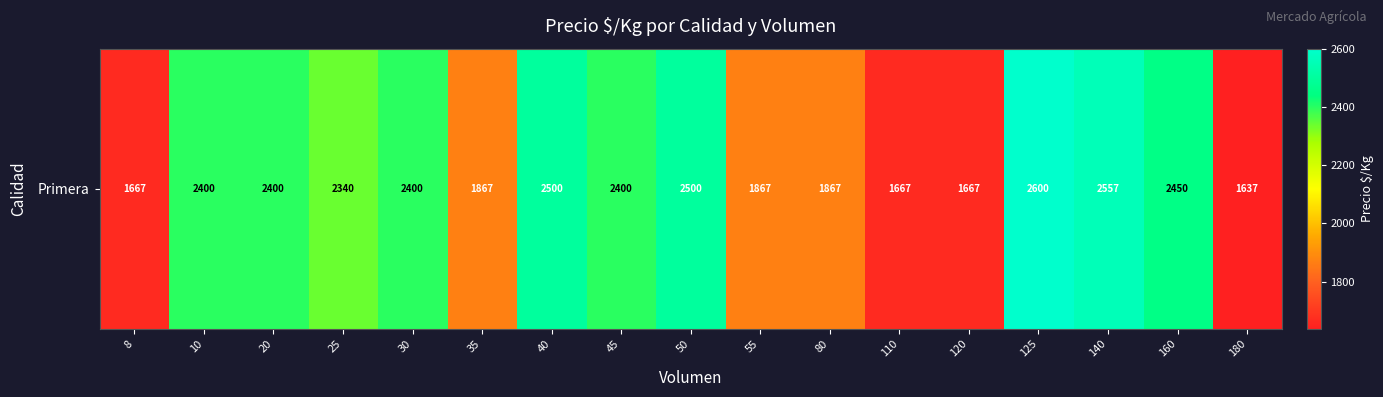

How many categories are shown in the chart?

17